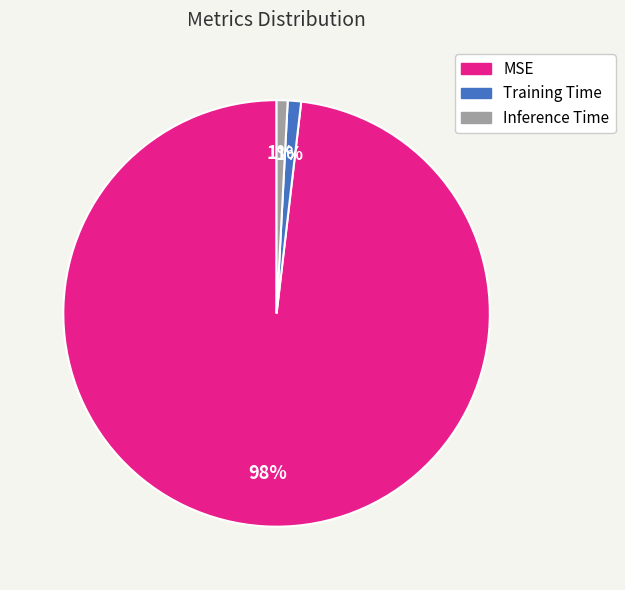

To the nearest percent, what portion does Training Time represent?

1%